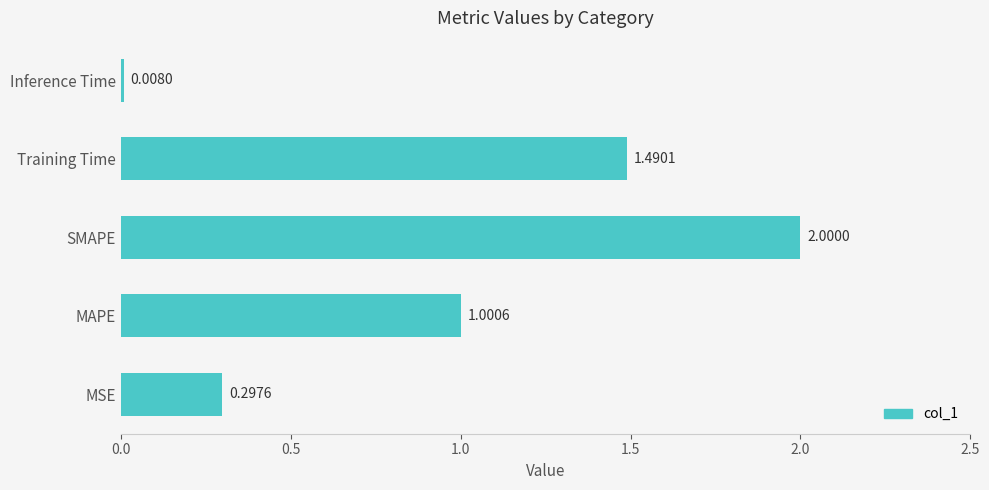

At which label is the value closest to 1?

MAPE